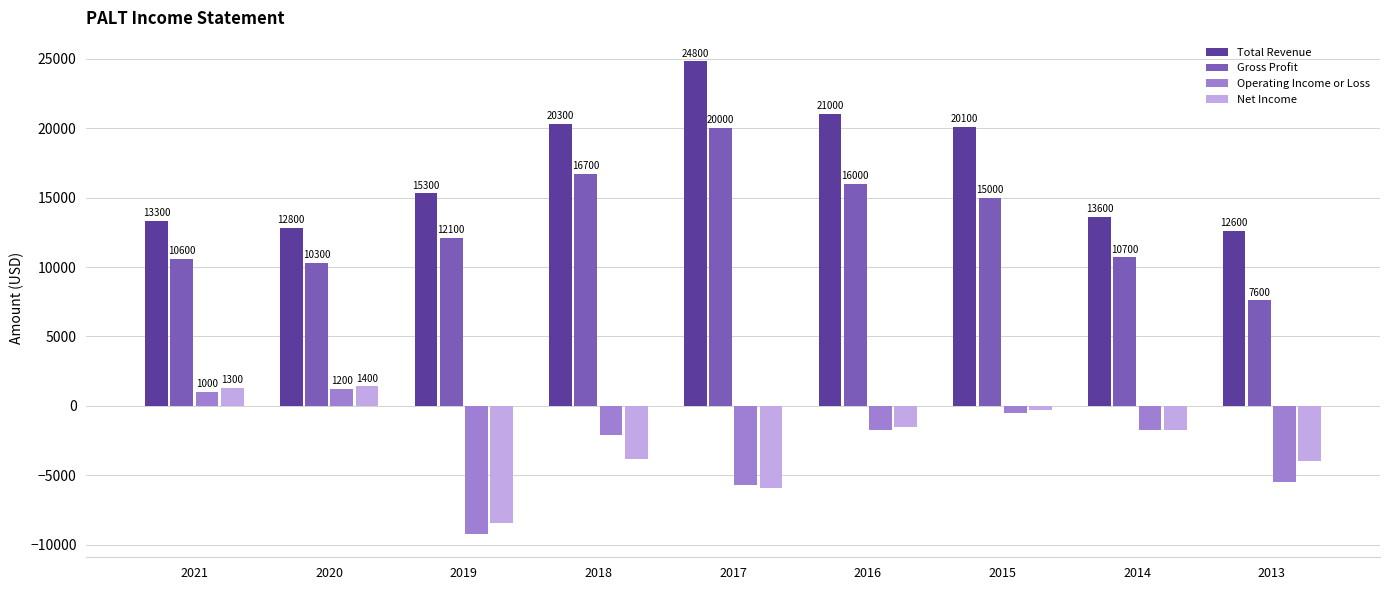

Reading left to right, what are all the values shown in this chart?

Total Revenue: 2021=13300	2020=12800	2019=15300	2018=20300	2017=24800	2016=21000	2015=20100	2014=13600	2013=12600
Gross Profit: 2021=10600	2020=10300	2019=12100	2018=16700	2017=20000	2016=16000	2015=15000	2014=10700	2013=7600
Operating Income or Loss: 2021=1000	2020=1200	2019=-9200	2018=-2100	2017=-5700	2016=-1700	2015=-500	2014=-1700	2013=-5500
Net Income: 2021=1300	2020=1400	2019=-8400	2018=-3800	2017=-5900	2016=-1500	2015=-300	2014=-1700	2013=-4000